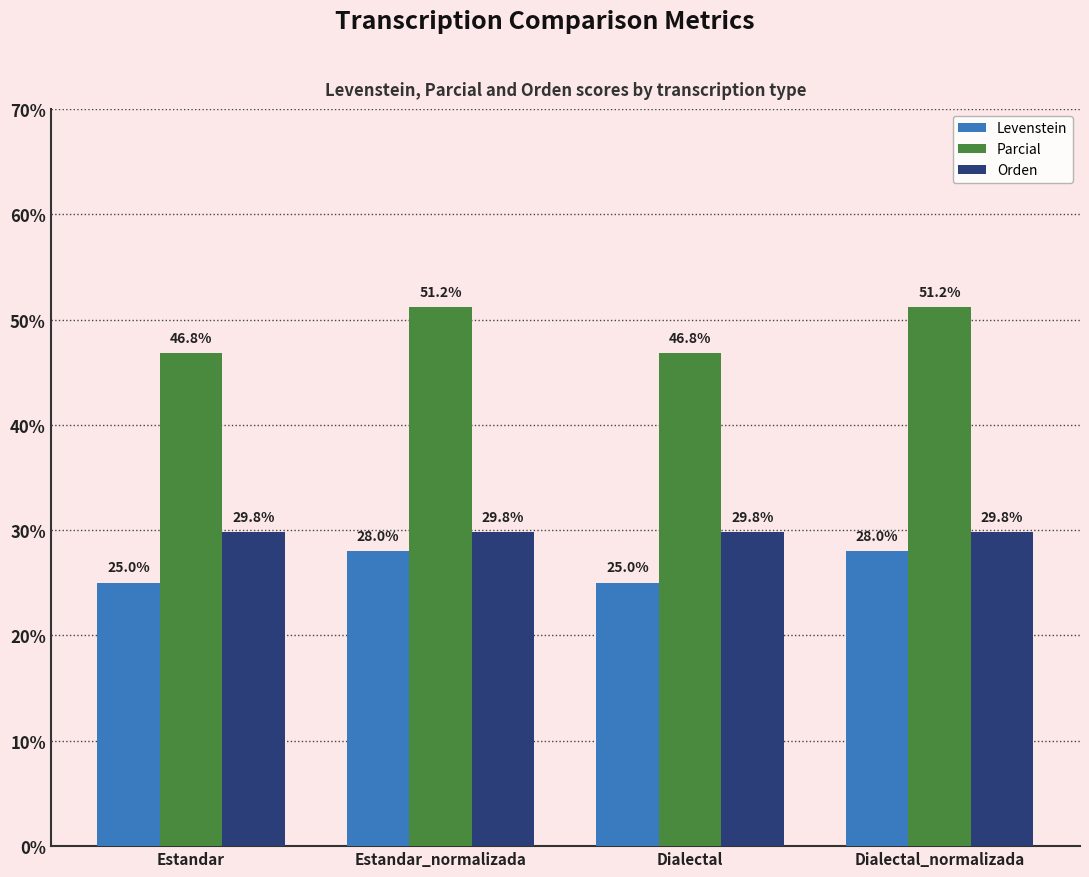

What is the smallest value displayed?

25.0